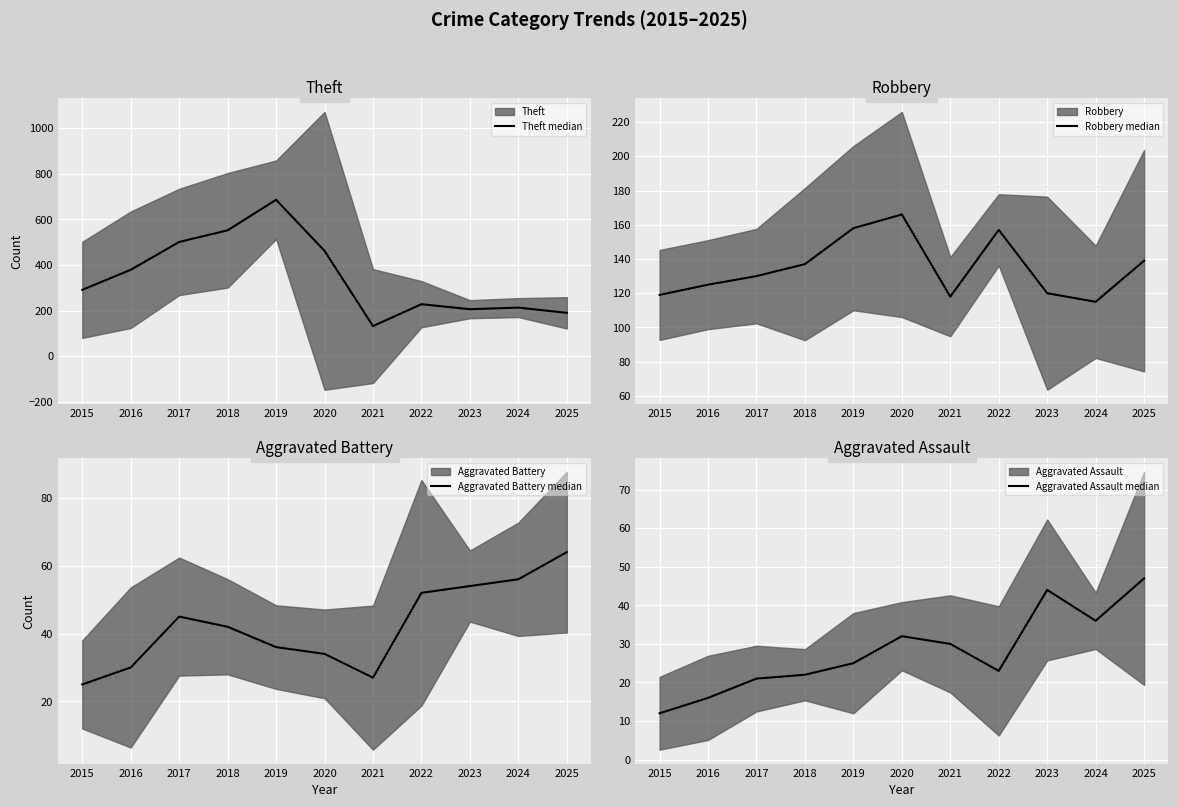

Reading left to right, list all the values displayed in this chart.

Theft median: 2015=291	2016=379	2017=501	2018=552	2019=686	2020=462	2021=132	2022=228	2023=206	2024=213	2025=190
Robbery median: 2015=119	2016=125	2017=130	2018=137	2019=158	2020=166	2021=118	2022=157	2023=120	2024=115	2025=139
Aggravated Battery median: 2015=25	2016=30	2017=45	2018=42	2019=36	2020=34	2021=27	2022=52	2023=54	2024=56	2025=64
Aggravated Assault median: 2015=12	2016=16	2017=21	2018=22	2019=25	2020=32	2021=30	2022=23	2023=44	2024=36	2025=47